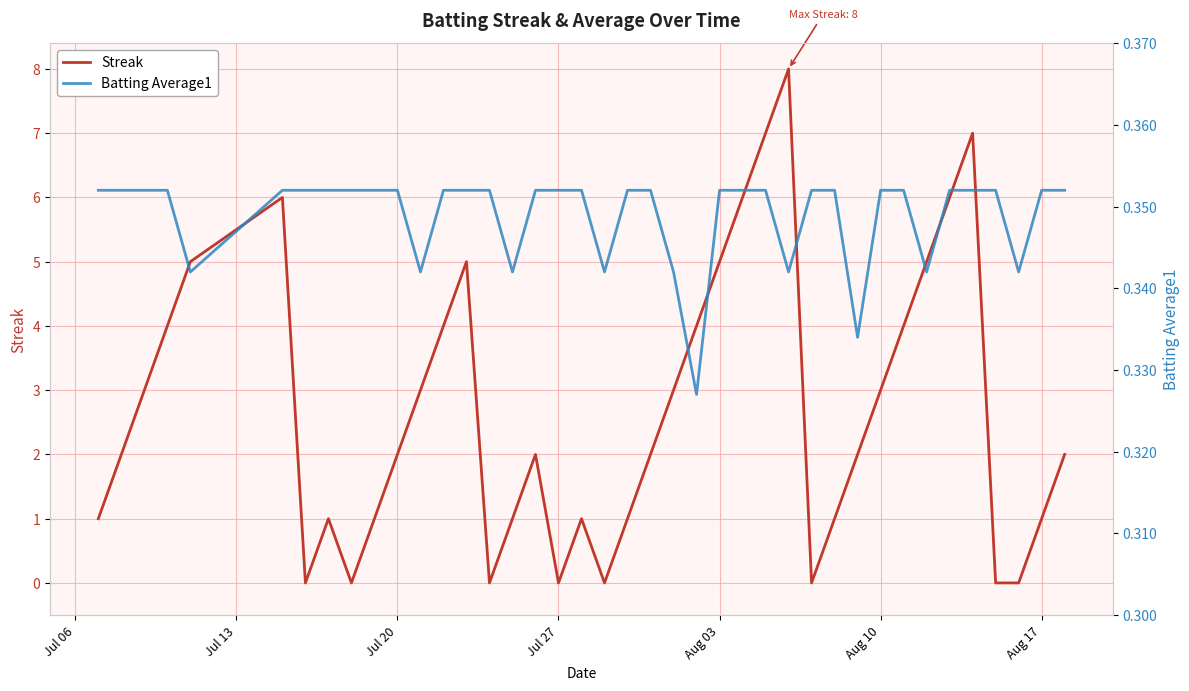

Rank the series by their average value, from lowest to highest.

Batting Average1, Streak